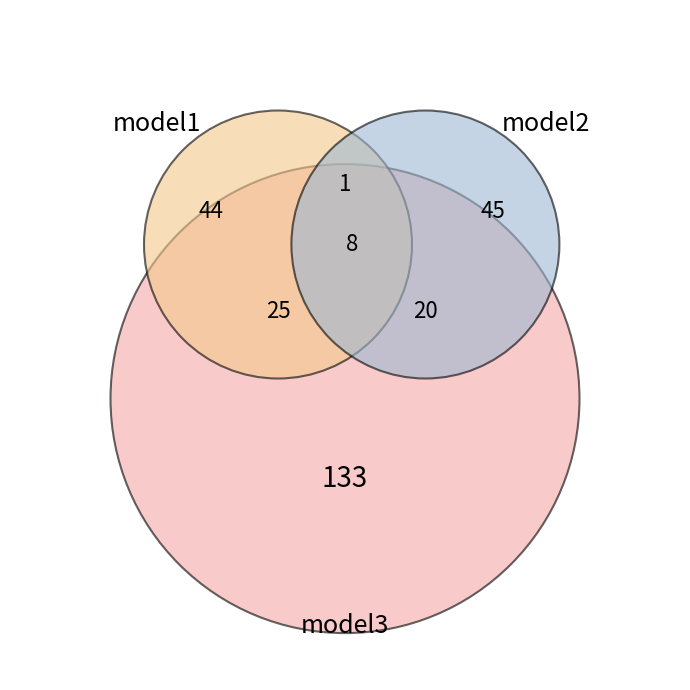

Does any single category account for the majority?

No